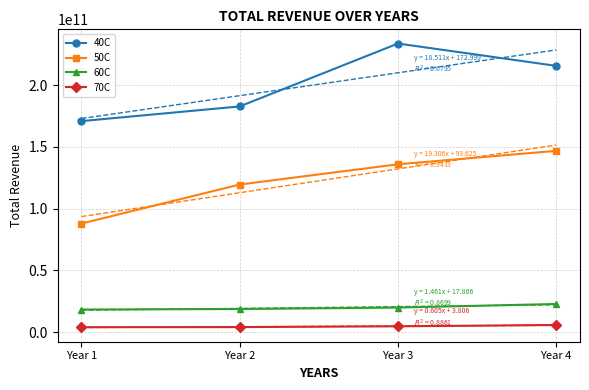

What is the value of the 60C point at the 1st from the left?

18380000000